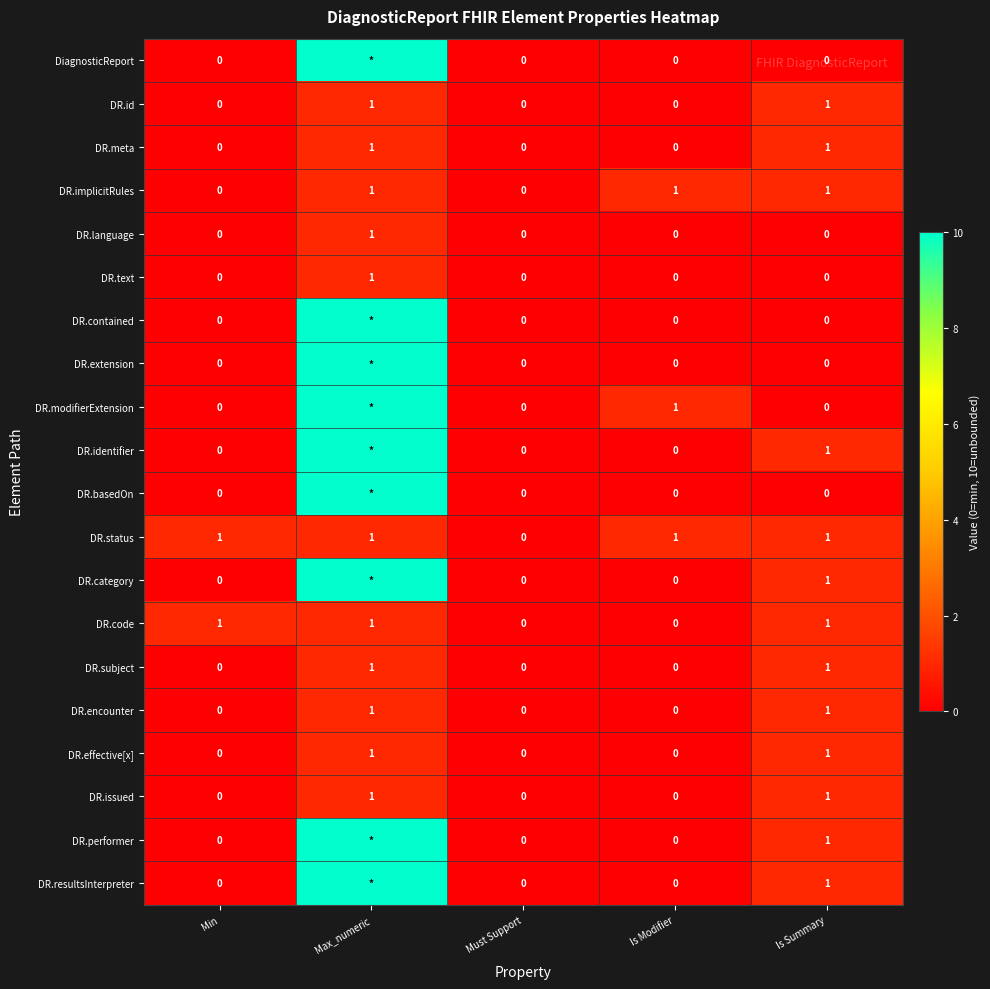

At which category is the sum across all series the highest?

Max_numeric